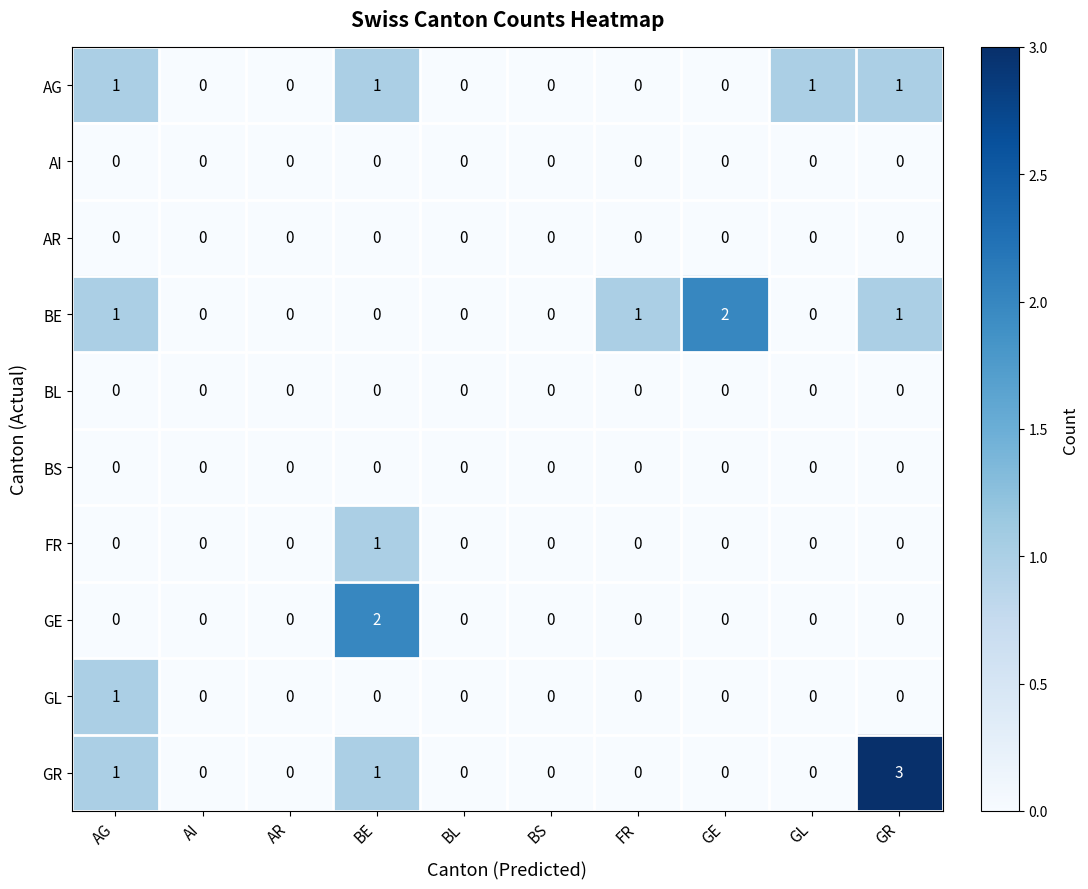

At which category does the chart reach its peak across all series?

GR